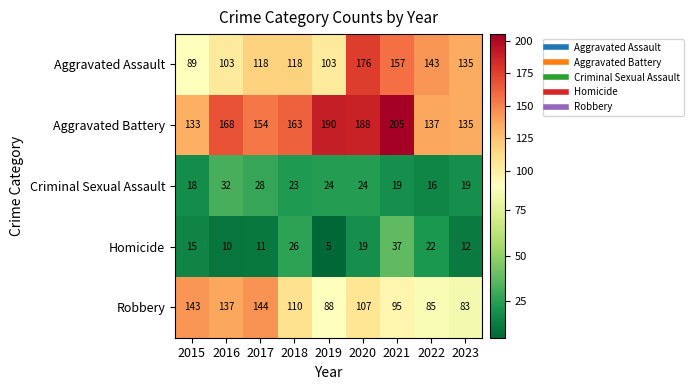

The Robbery series shows 83 at 2023. True or false?

True